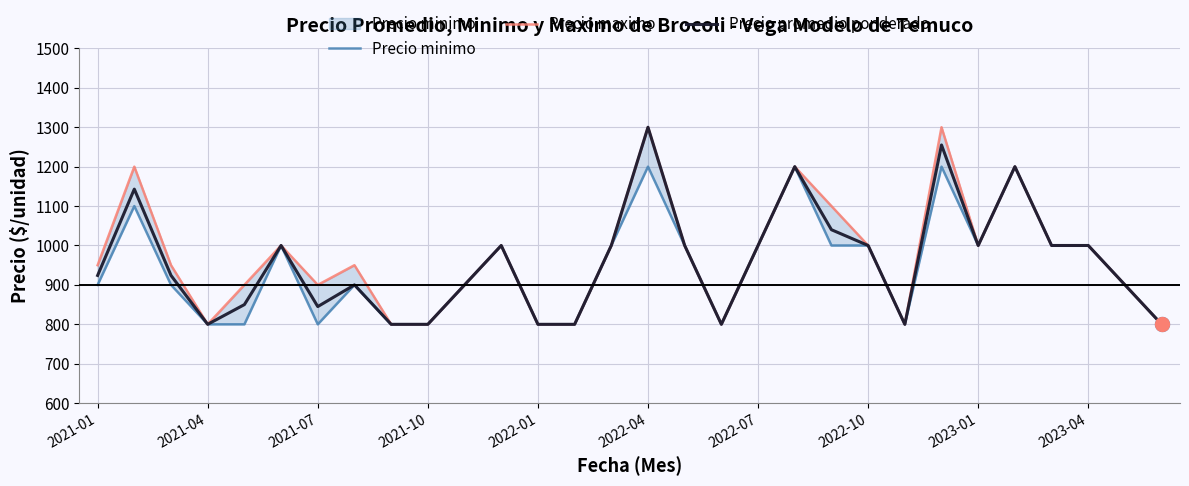

Which category has the lowest value across all series?

2021-04